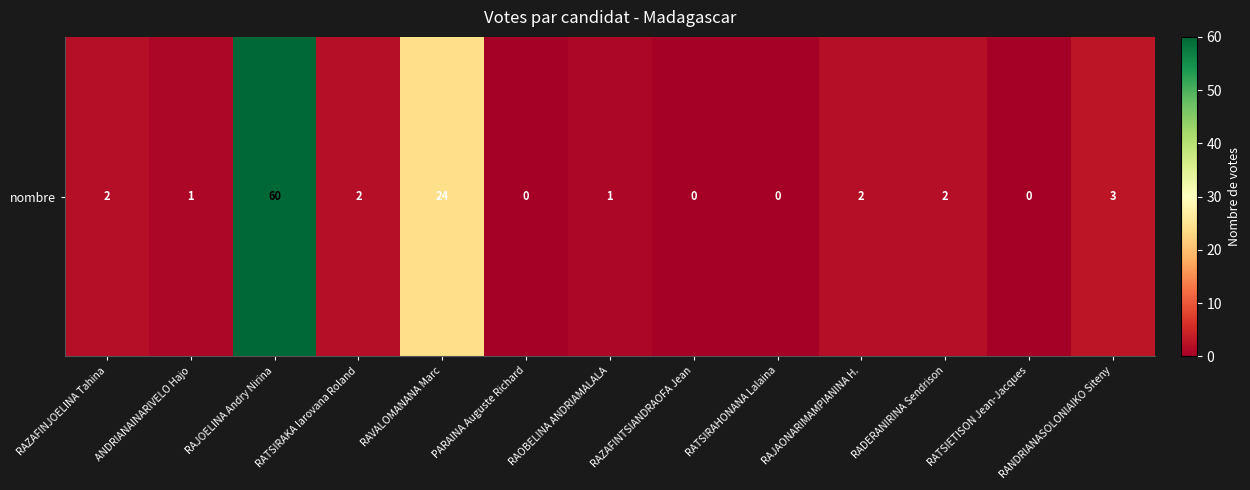

What is the greatest value displayed?

60